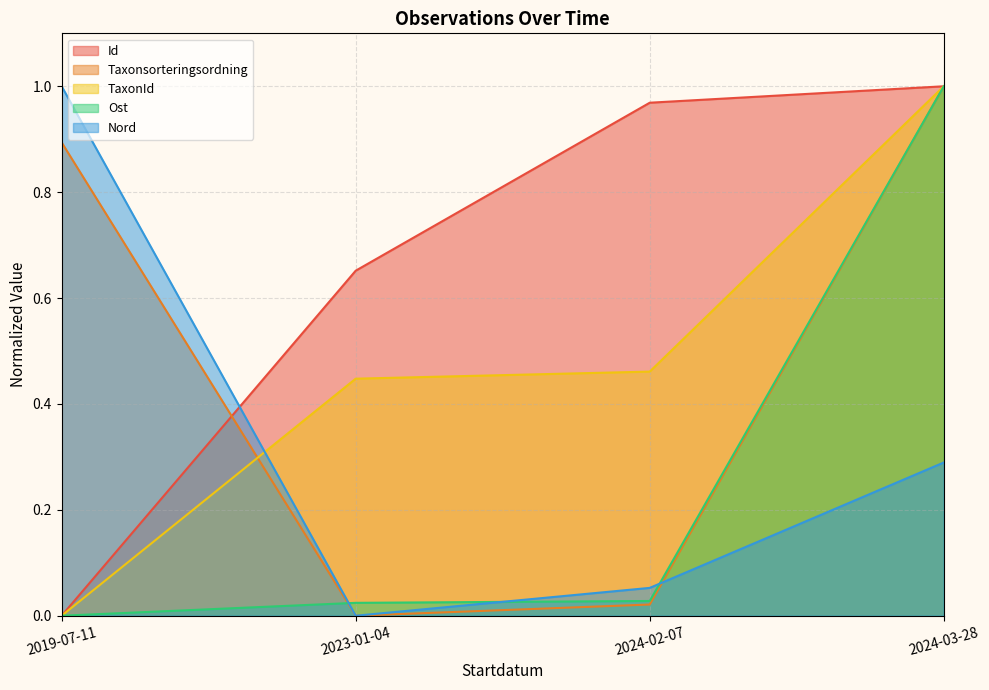

Which label corresponds to the largest value in the chart?

2024-03-28